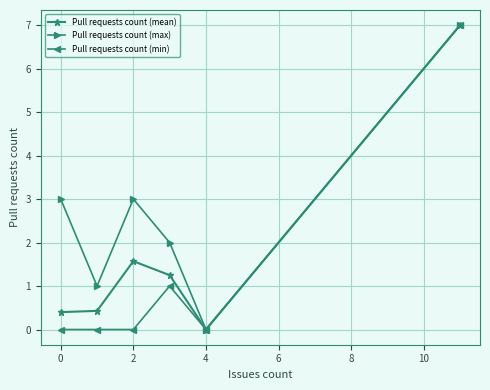

True or false: Pull requests count (mean) has more than 1 interior local peaks.

False